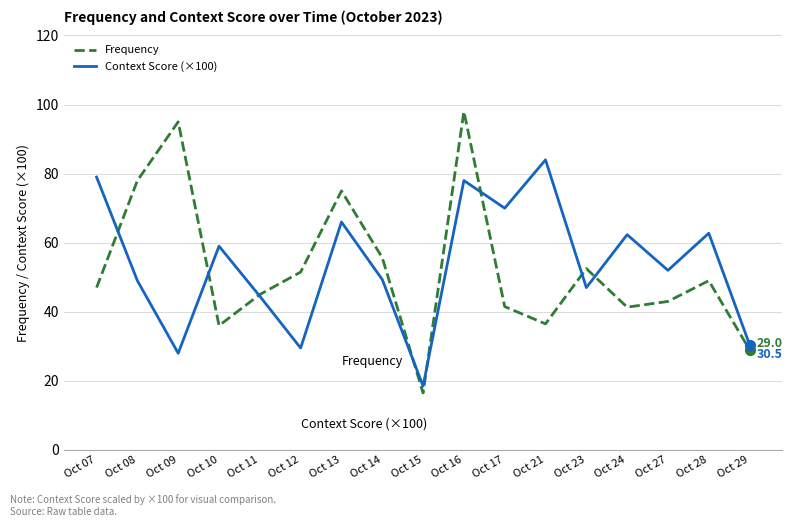

At Oct 28, list the series in order from largest to smallest.

Context Score (×100), Frequency